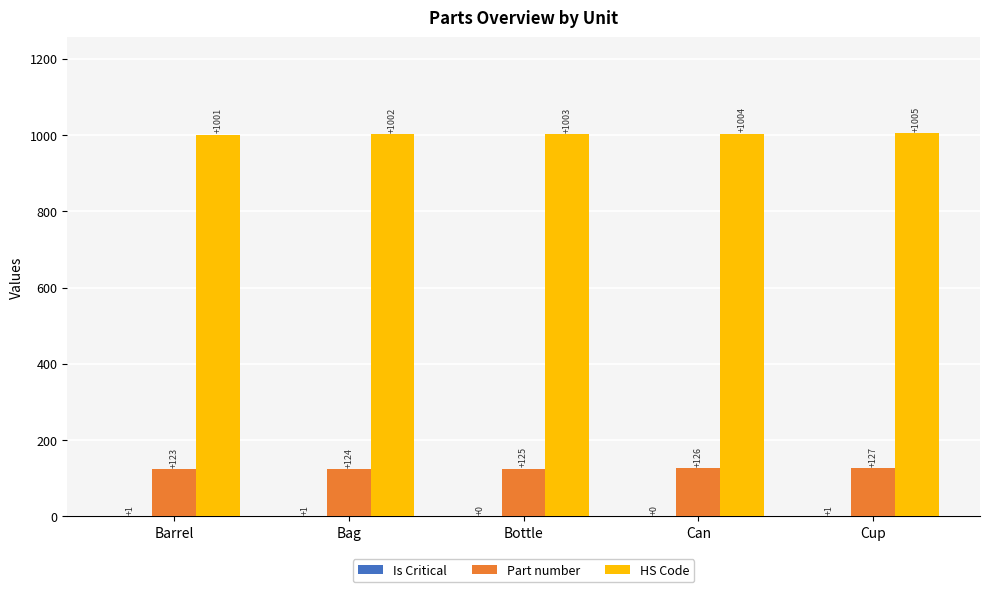

How many HS Code values are between 1002 and 1004?

3